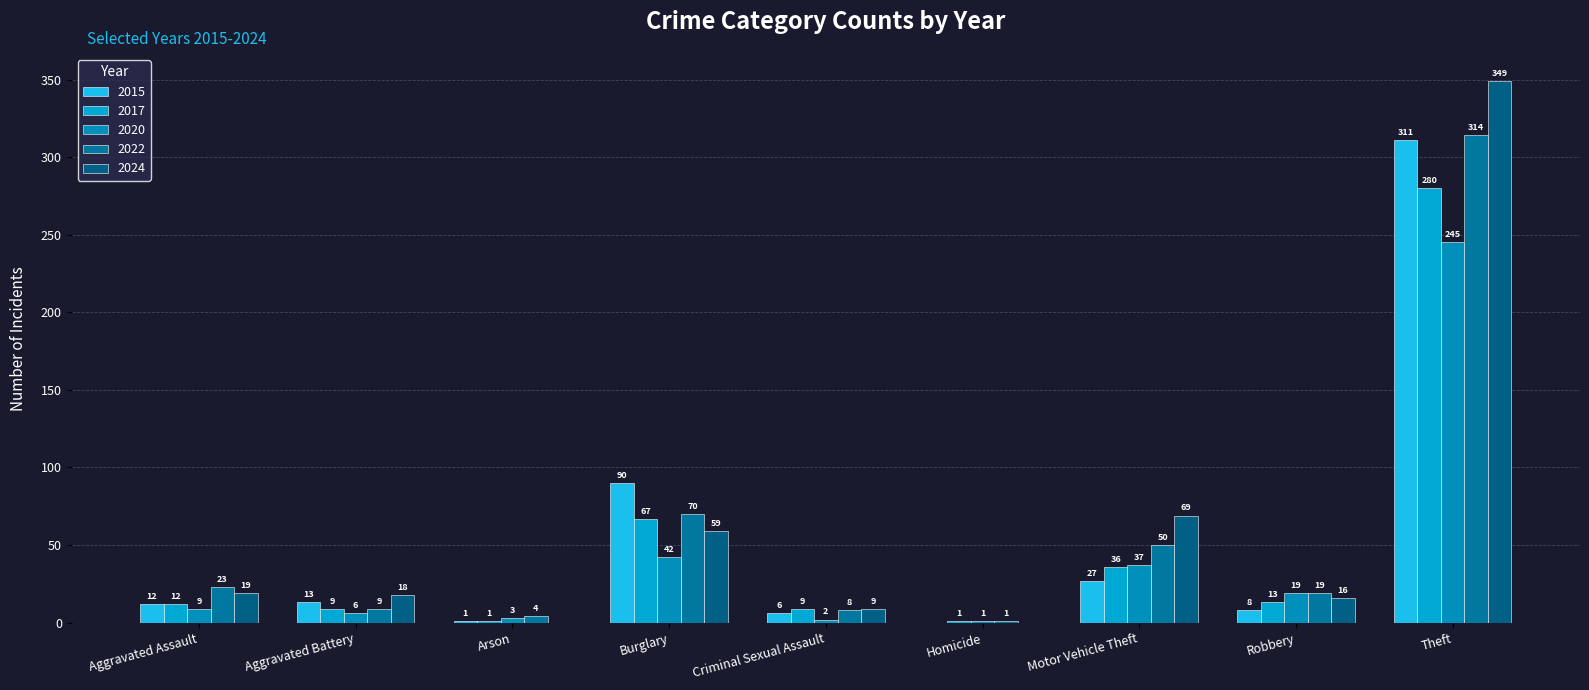

The value of 2024 at Arson is 168. True or false?

False